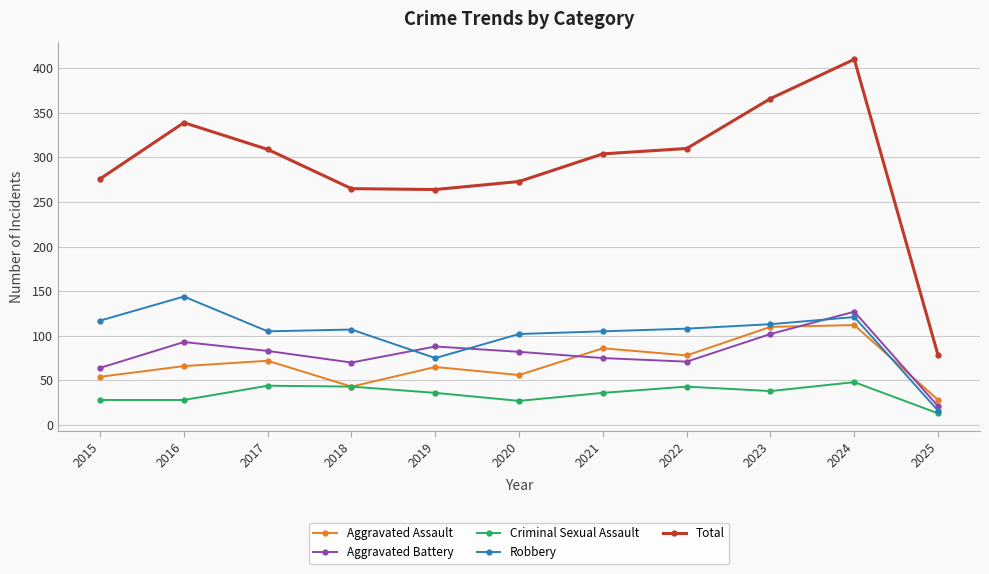

At 2024, list the series in order from largest to smallest.

Total, Aggravated Battery, Robbery, Aggravated Assault, Criminal Sexual Assault